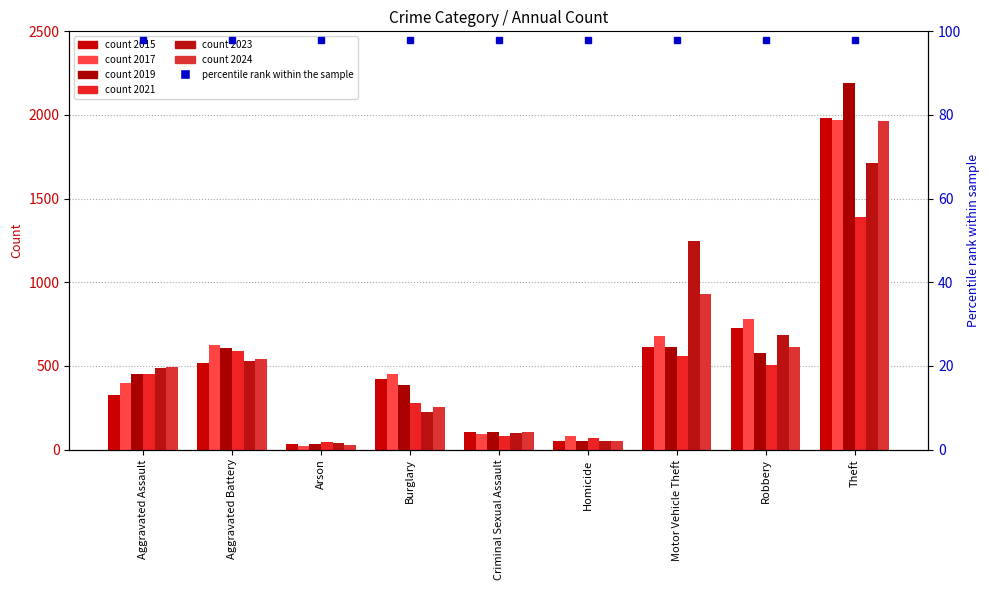

List the labels in order of 2023 value, largest first.

Theft, Motor Vehicle Theft, Robbery, Aggravated Battery, Aggravated Assault, Burglary, Criminal Sexual Assault, Homicide, Arson